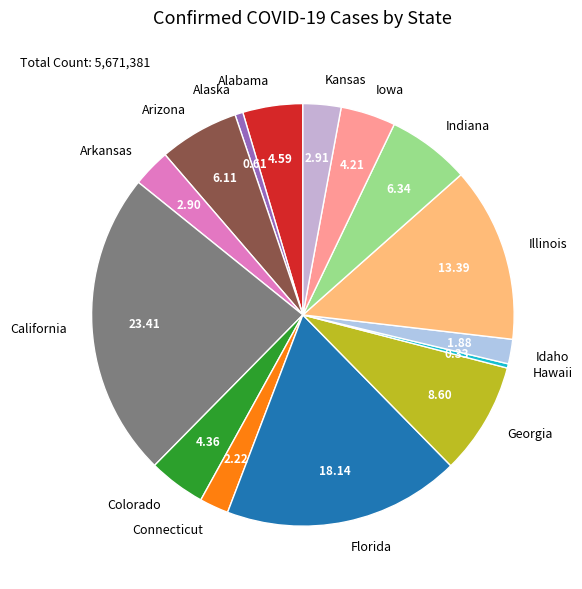

How many slices are in this pie chart?

15